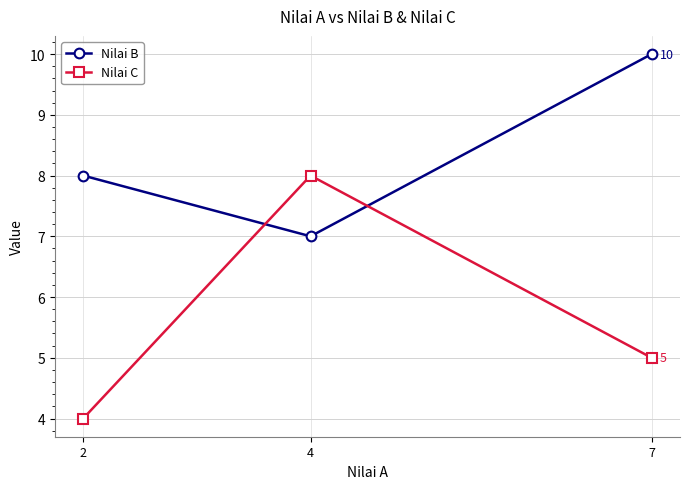

Is the value of Nilai B at 2 greater than the value of Nilai C at 2?

Yes